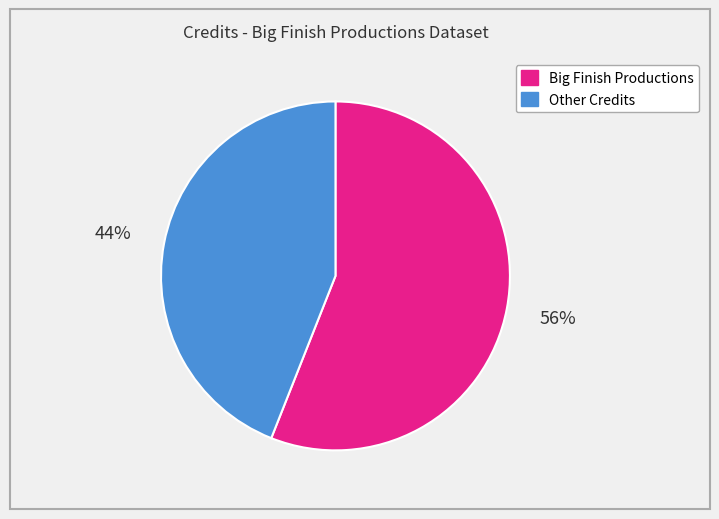

Count the number of slices in the pie.

2